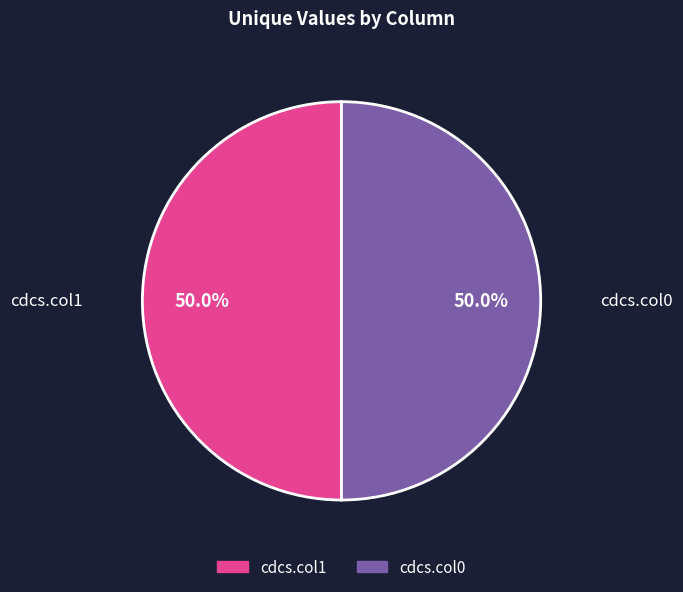

Is it true that cdcs.col0 is 37% of the pie?

False